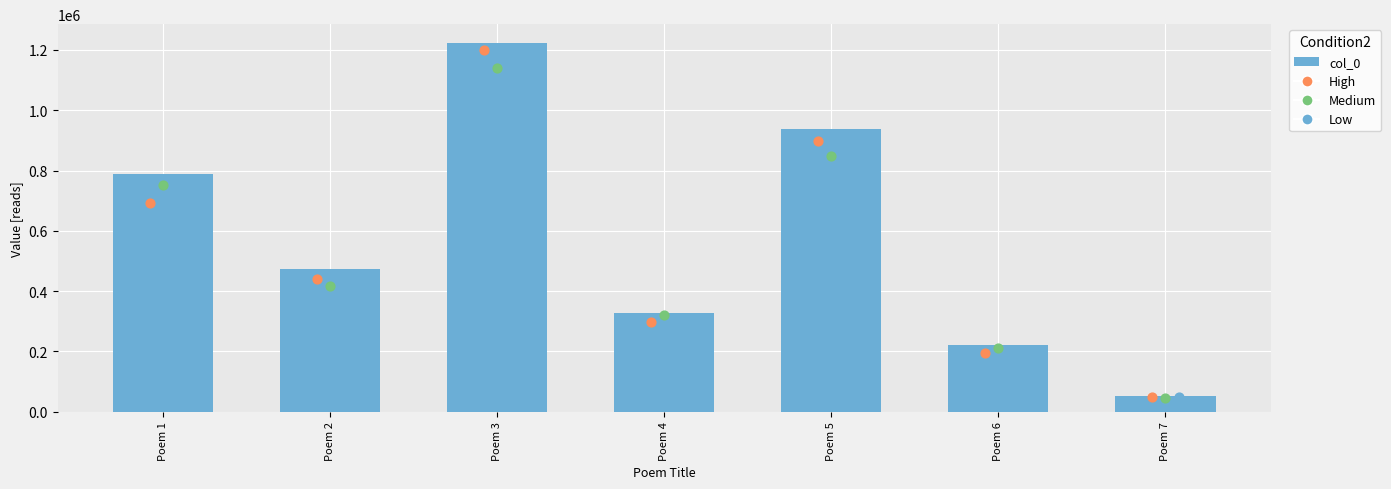

Which series has the largest Y range (max minus min)?

col_0